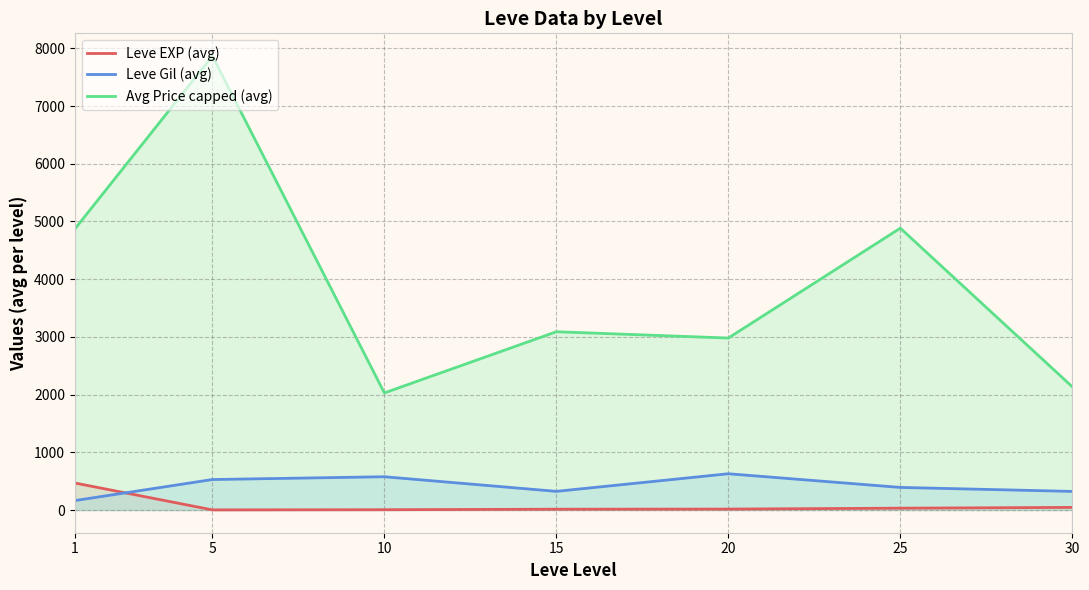

How many series are shown in this chart?

3